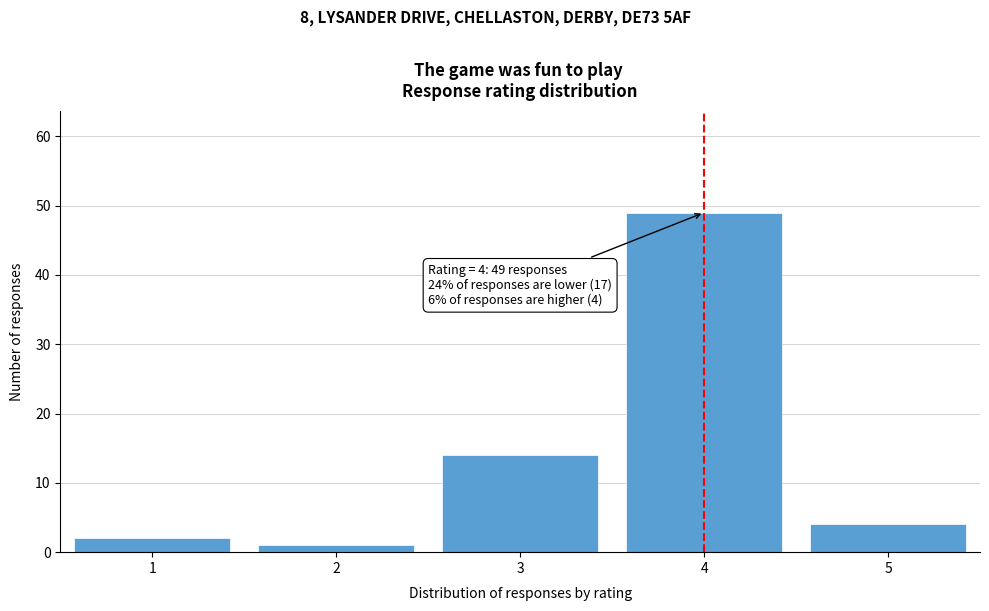

Reading right to left, extract all data points from this chart.

5=4	4=49	3=14	2=1	1=2